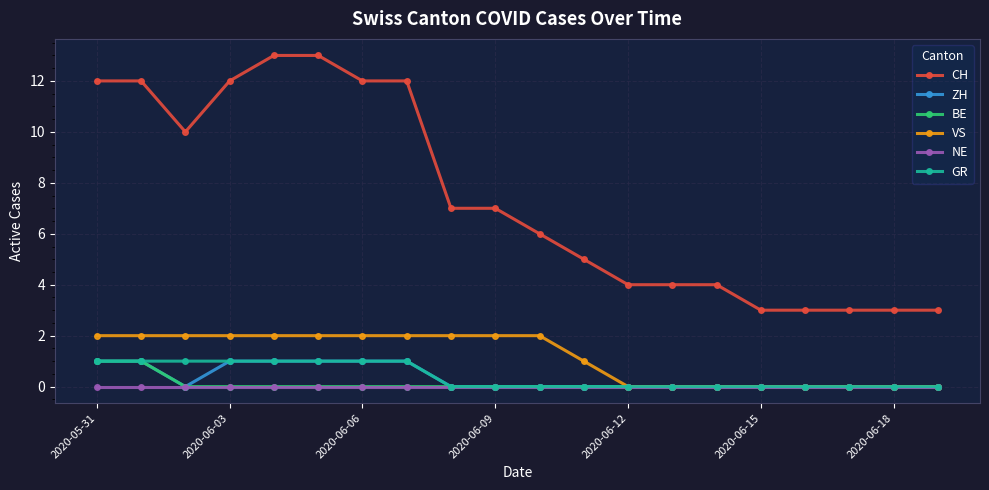

Reading left to right, extract all data points from this chart.

CH: 12	12	10	12	13	13	12	12	7	7	6	5	4	4	4	3	3	3	3	3
ZH: 1	1	0	1	1	1	1	1	0	0	0	0	0	0	0	0	0	0	0	0
BE: 1	1	0	0	0	0	0	0	0	0	0	0	0	0	0	0	0	0	0	0
VS: 2	2	2	2	2	2	2	2	2	2	2	1	0	0	0	0	0	0	0	0
NE: 0	0	0	0	0	0	0	0	0	0	0	0	0	0	0	0	0	0	0	0
GR: 1	1	1	1	1	1	1	1	0	0	0	0	0	0	0	0	0	0	0	0